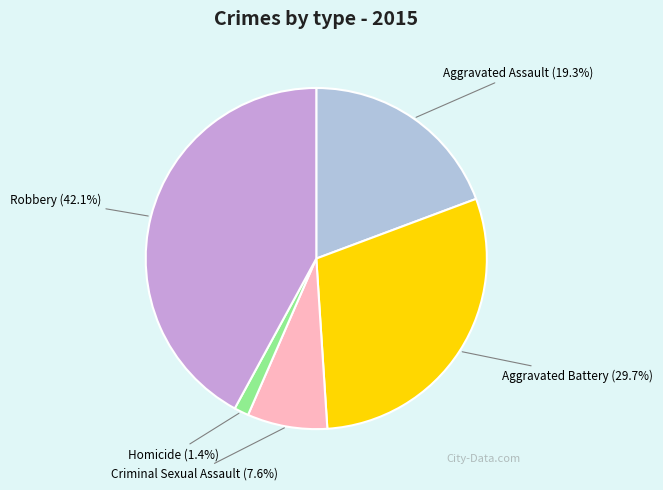

Is there a majority slice in this chart?

No